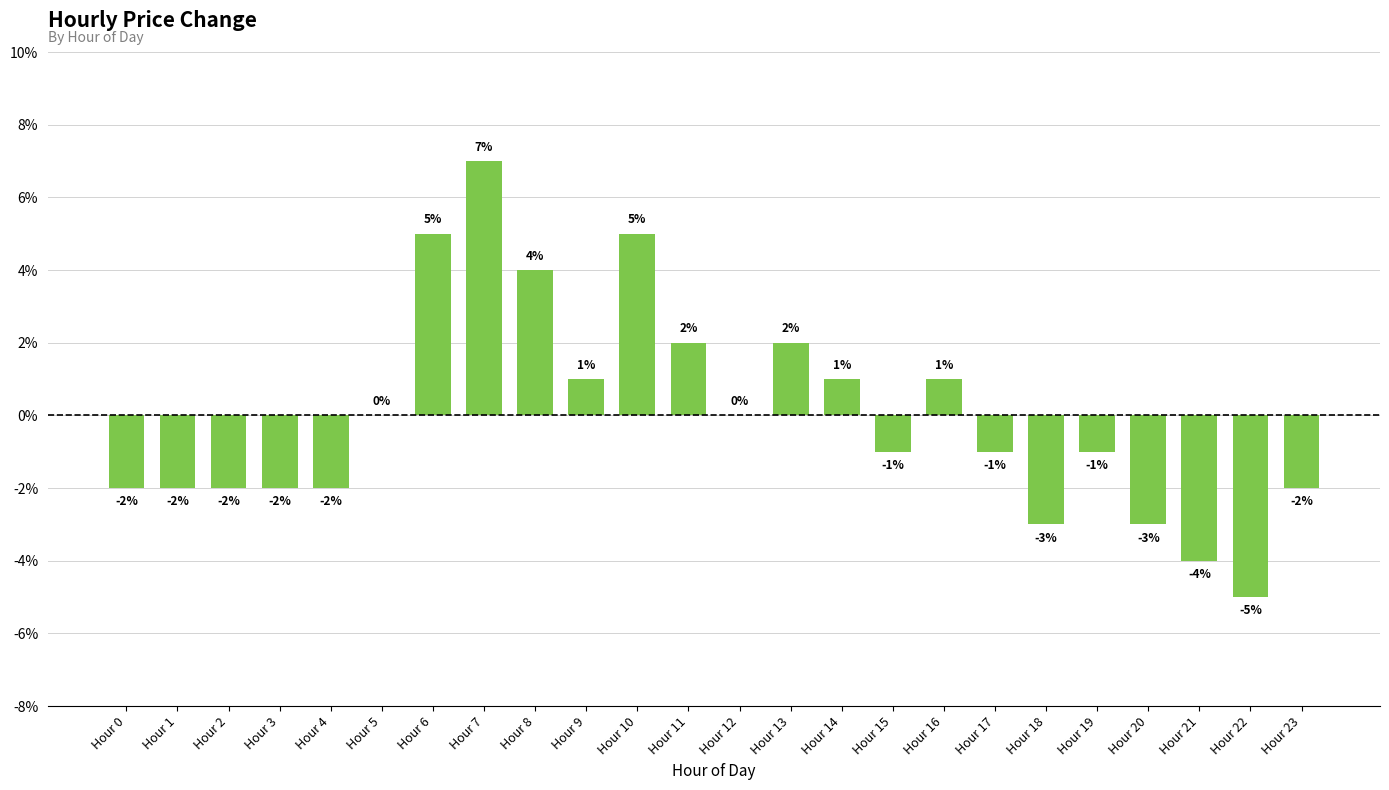

What is the greatest value displayed?

0.1